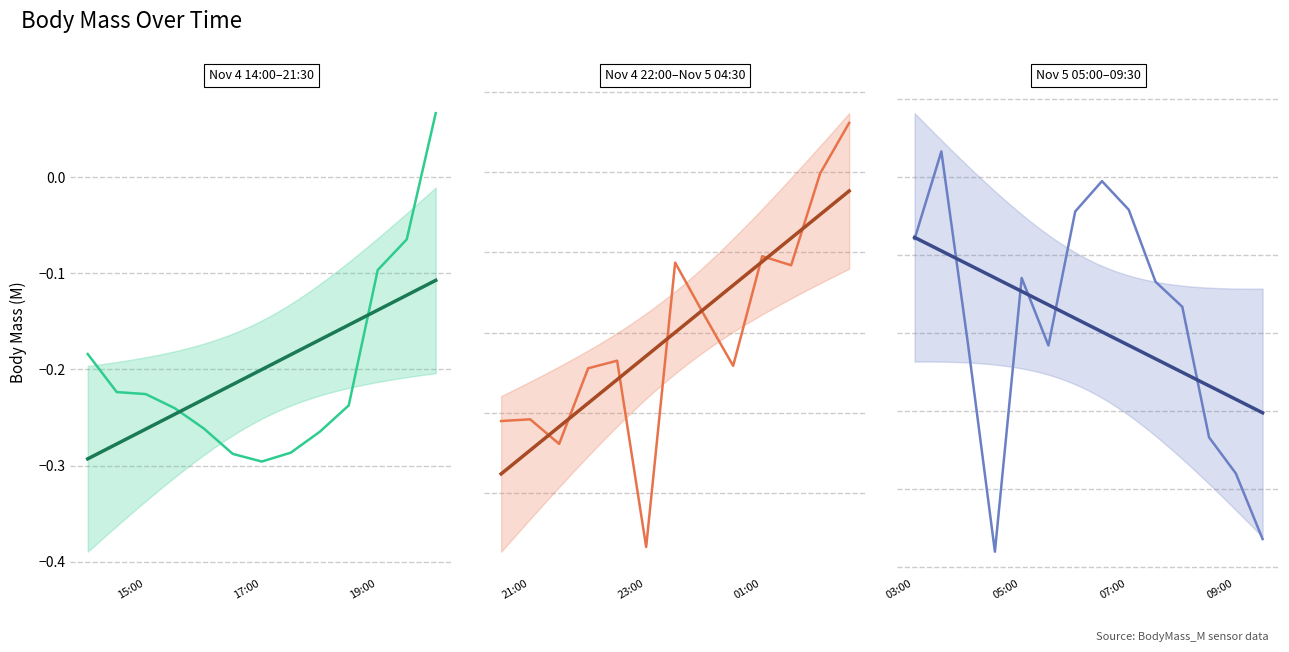

True or false: the data has more than 2 interior local peaks.

True